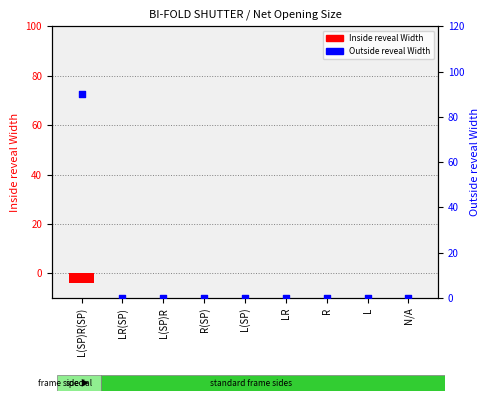

At which category is the sum across all series the highest?

L(SP)R(SP)